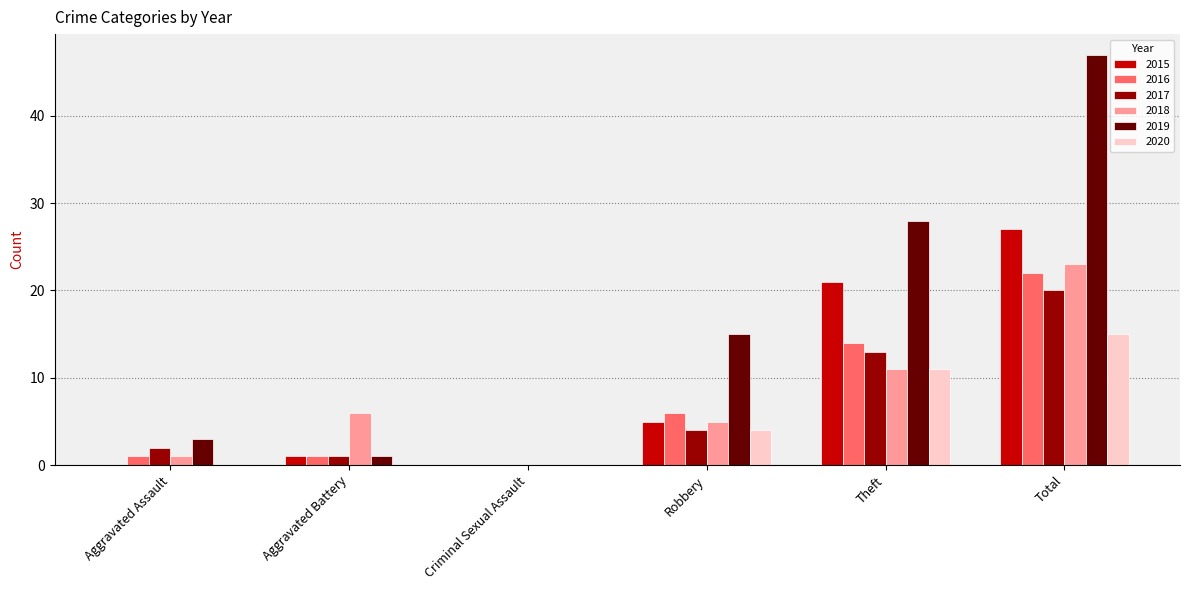

What is the spread (max minus min) of values at Aggravated Battery?

6